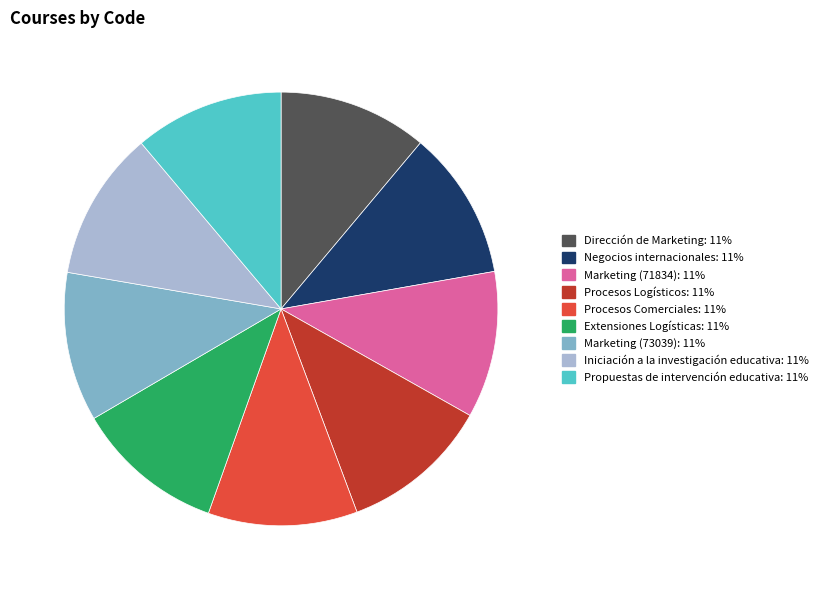

Is there a majority slice in this chart?

No